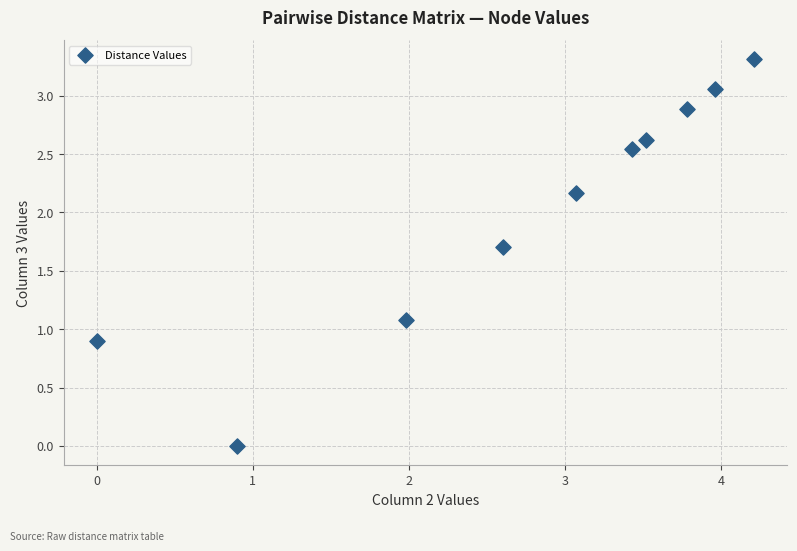

What is the average Y value?

2.0